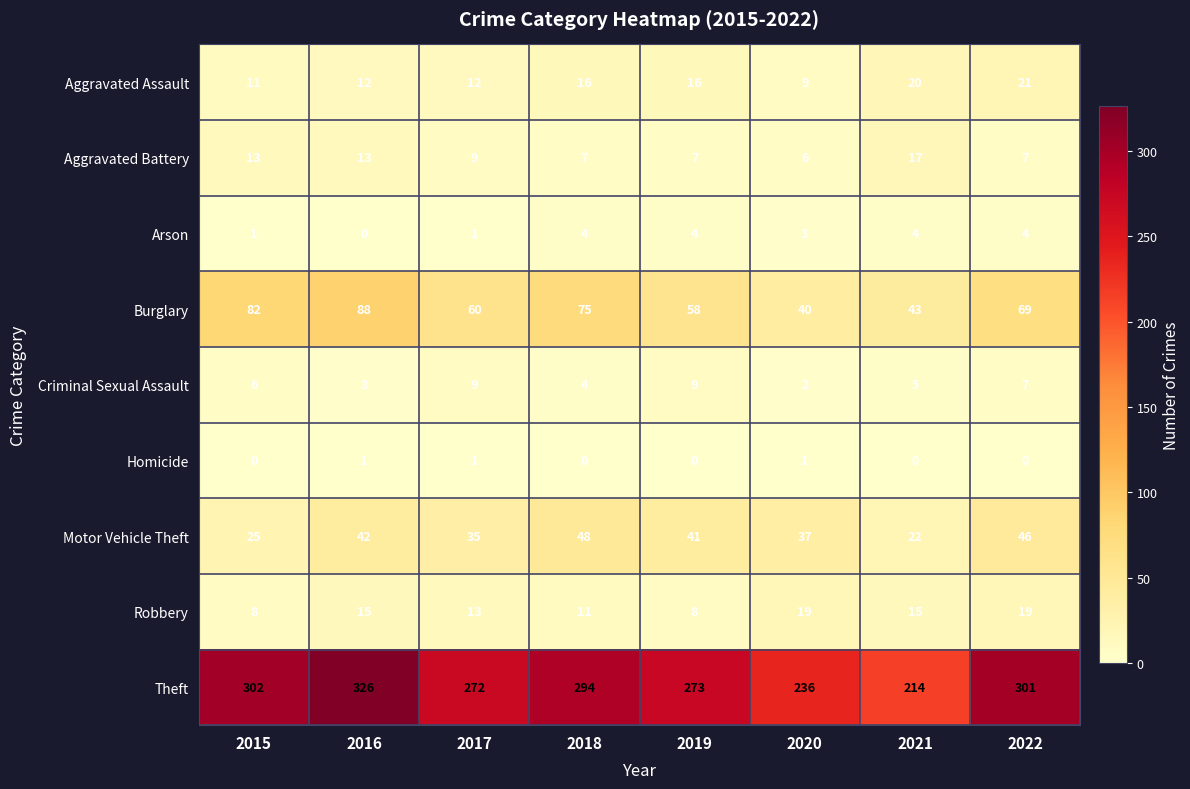

What is the spread (max minus min) of values at 2015?

302